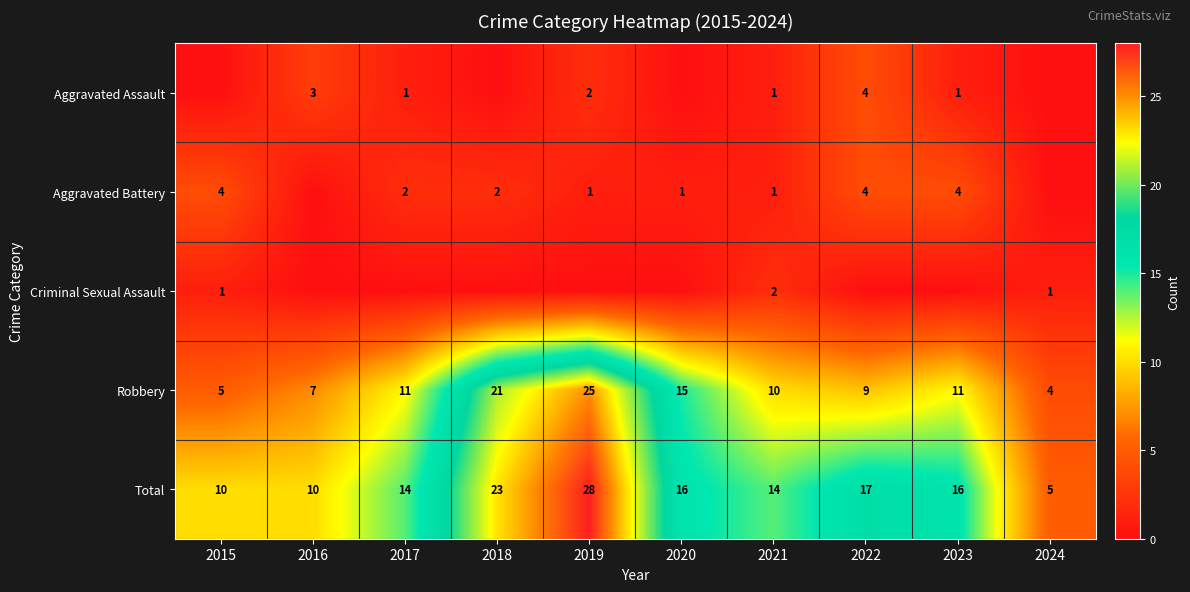

At which category is the sum across all series the highest?

2019